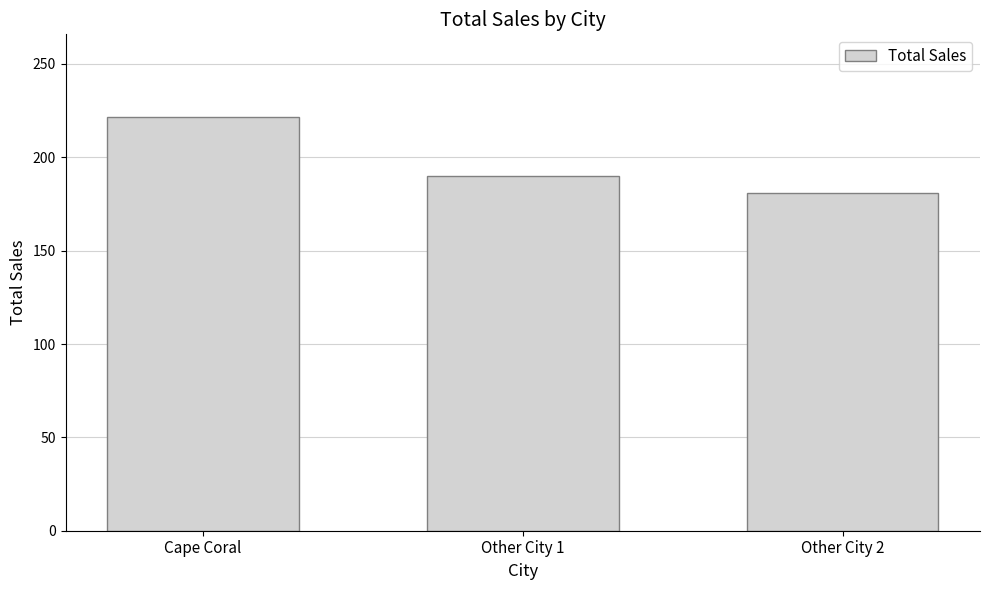

The chart shows a value of 114.3 at Other City 1. True or false?

False